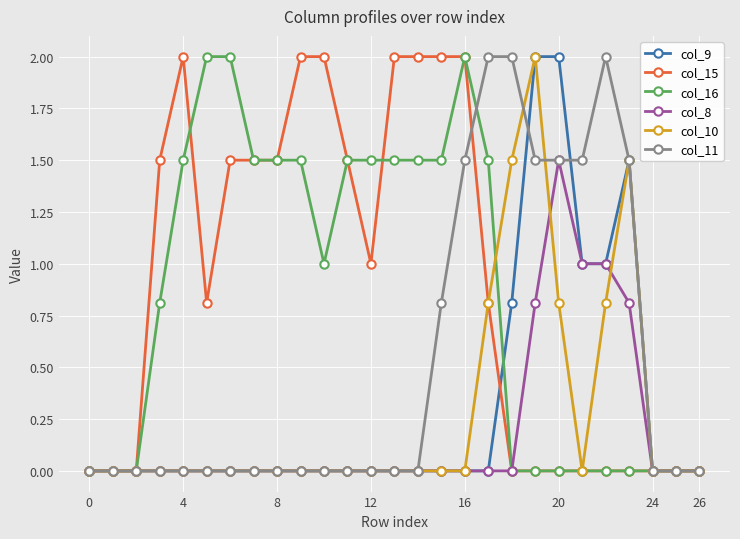

What are all the series names shown in the legend?

col_9, col_15, col_16, col_8, col_10, col_11